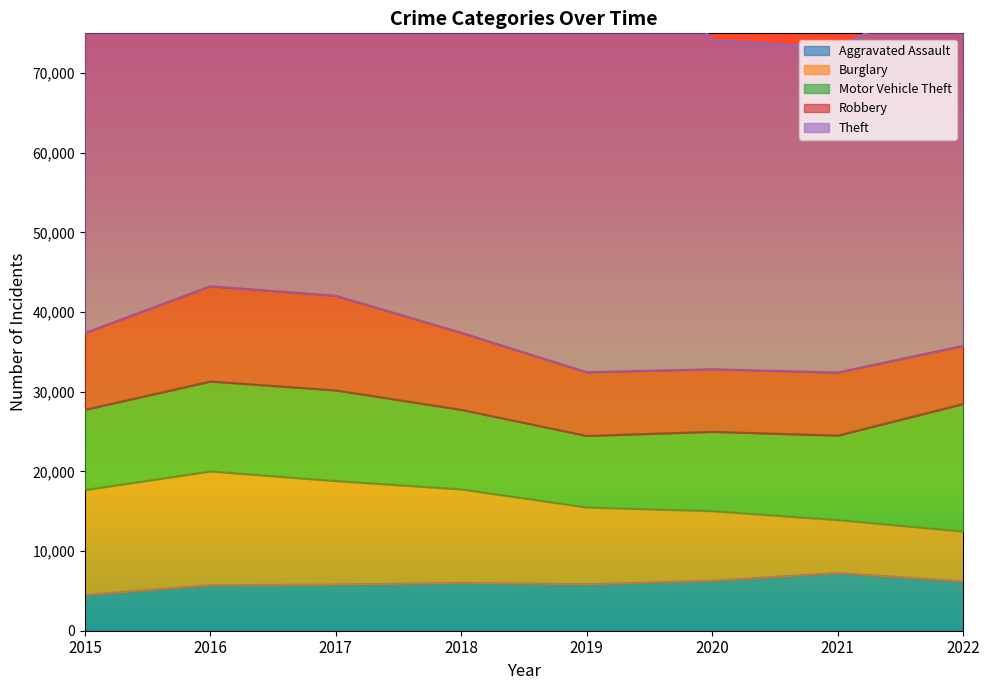

How many interior local peaks does the Burglary series have?

1